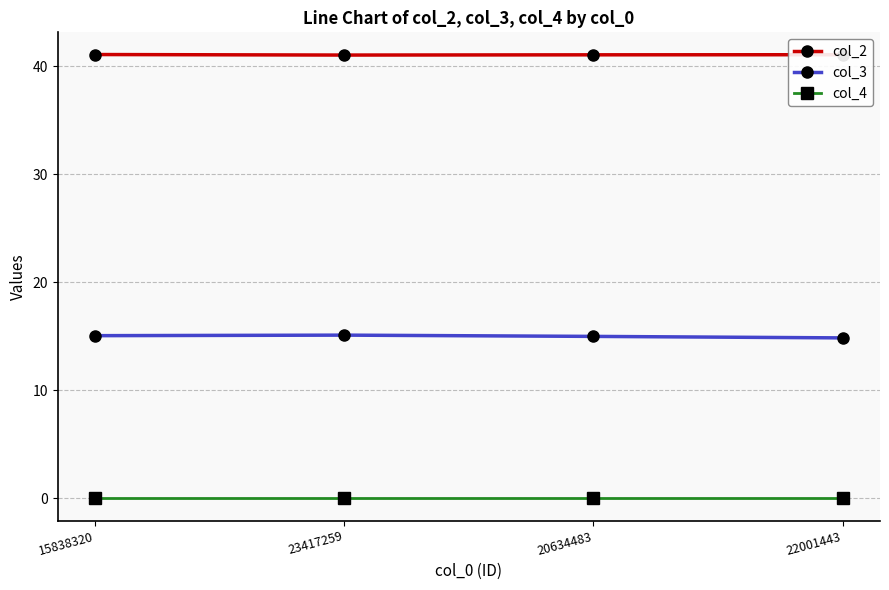

Is this an area chart (filled region under the line)?

No